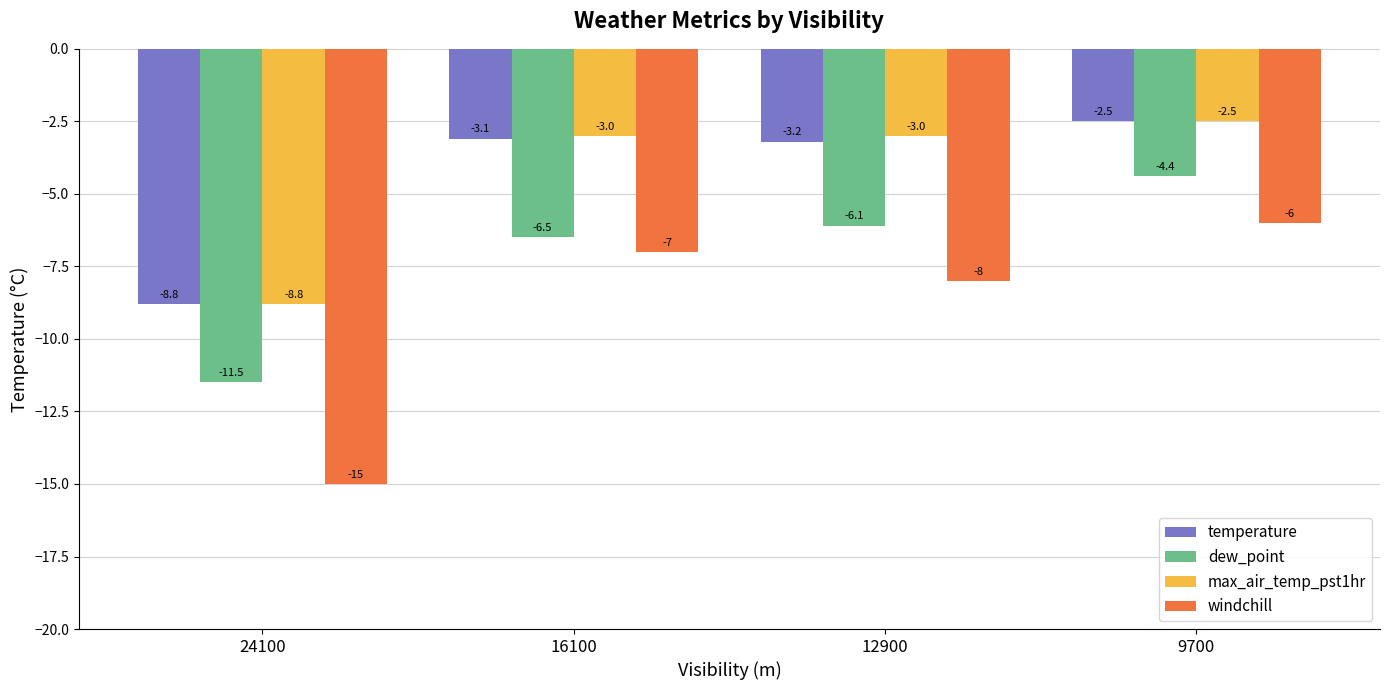

What is the sum of the dew_point values at 16100 and 9700?

-10.9